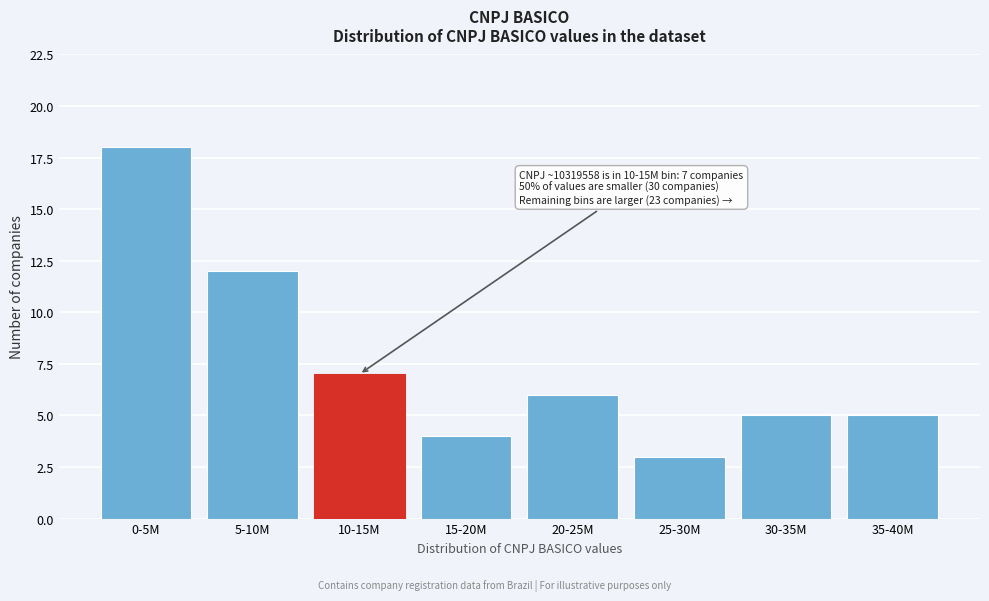

Reading left to right, what are all the values shown in this chart?

18	12	7	4	6	3	5	5